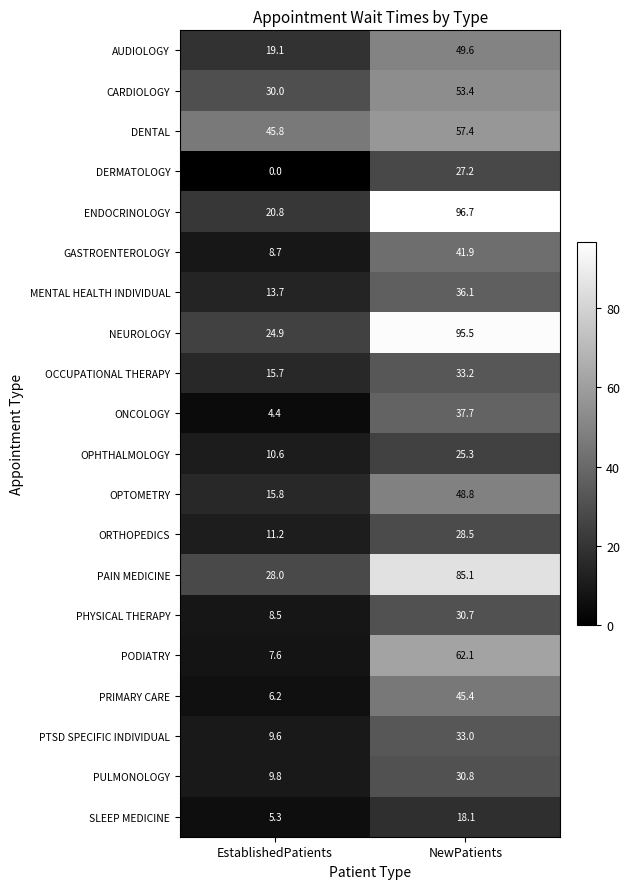

What is the difference between the maximum and minimum values in the ENDOCRINOLOGY series?

75.9